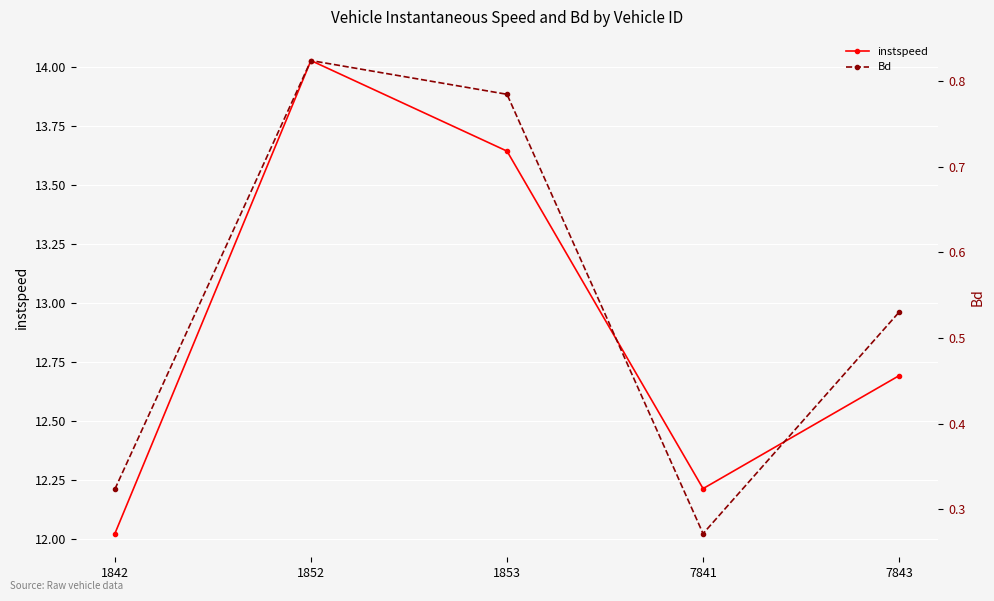

Which has a higher value, 1842 or 1853?

1853